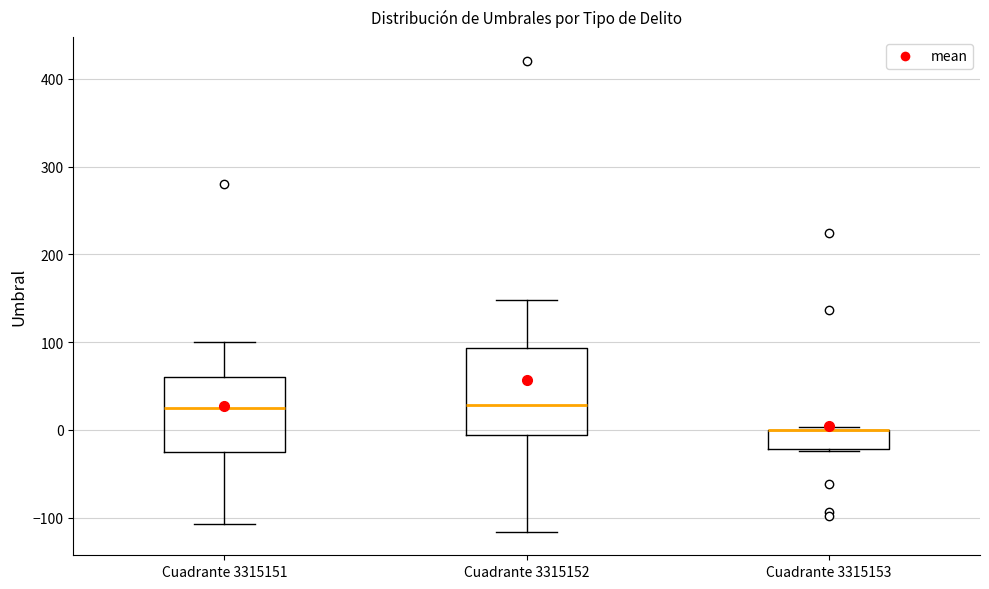

Where is the lower edge of the box for Cuadrante 3315153 on the y-axis? The values are not printed on the chart, so give them approximately, as read against the axis.

-20